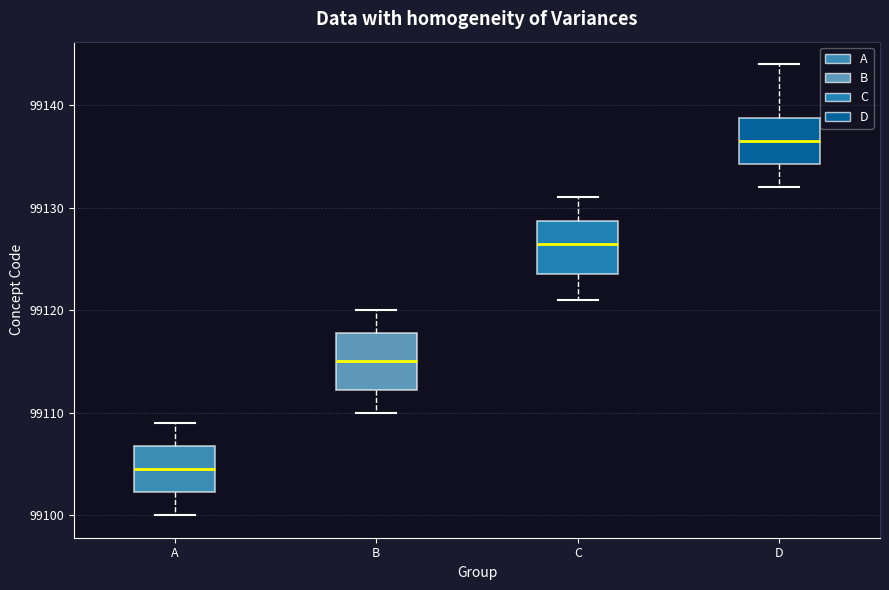

Reading left to right, transcribe this box plot: for each box, give where its median line is, the range the box spans, and where its two whiskers end, as read against the y-axis. The values are not printed on the chart, so give them approximately, as read against the axis.

A: median 99105, box 99102 to 99107, whiskers 99100 to 99109
B: median 99115, box 99112 to 99118, whiskers 99110 to 99120
C: median 99127, box 99124 to 99129, whiskers 99121 to 99131
D: median 99137, box 99134 to 99139, whiskers 99132 to 99144